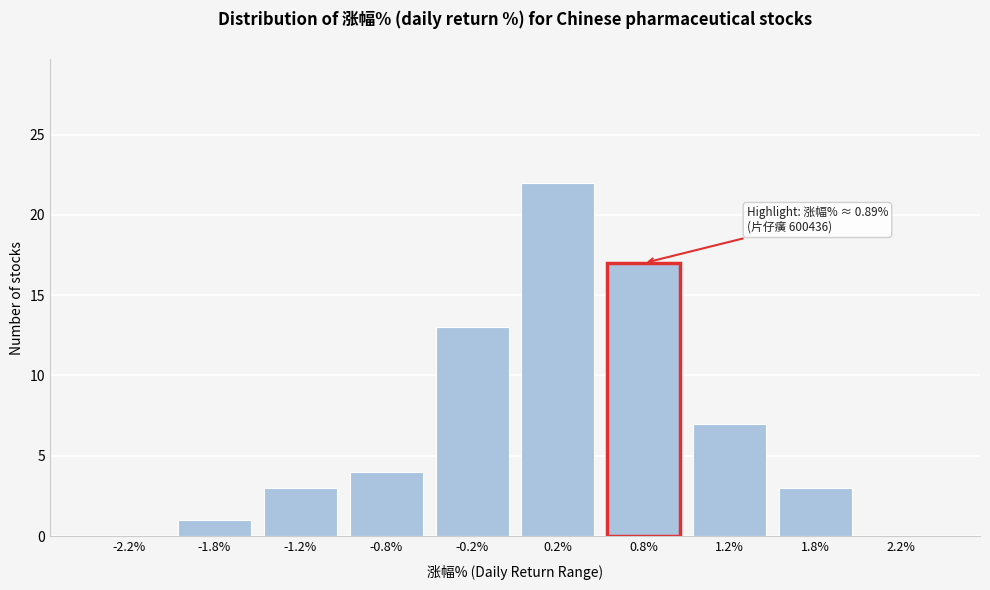

Reading left to right, extract all data points from this chart.

-2.2%=0	-1.8%=1	-1.2%=3	-0.8%=4	-0.2%=13	0.2%=22	0.8%=17	1.2%=7	1.8%=3	2.2%=0